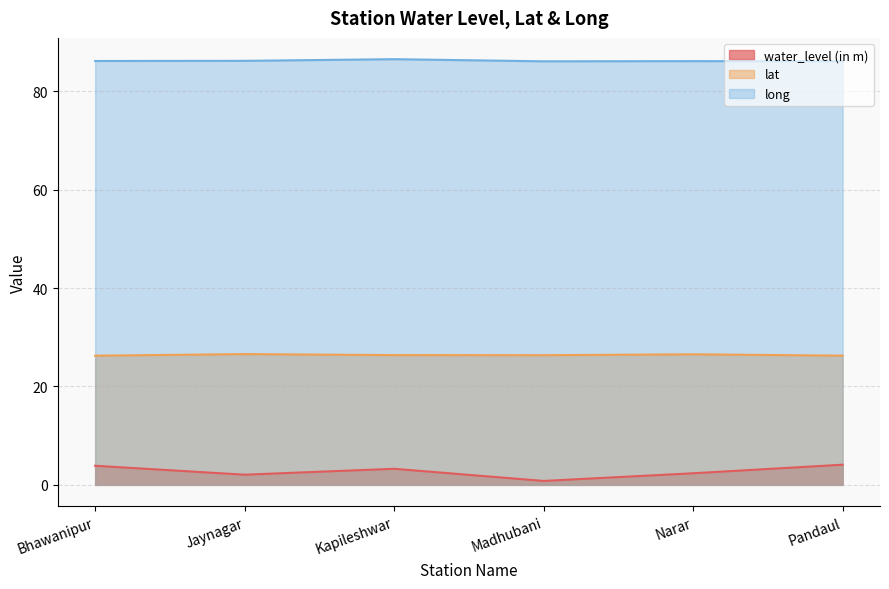

True or false: lat and water_level (in m) cross at least once.

False